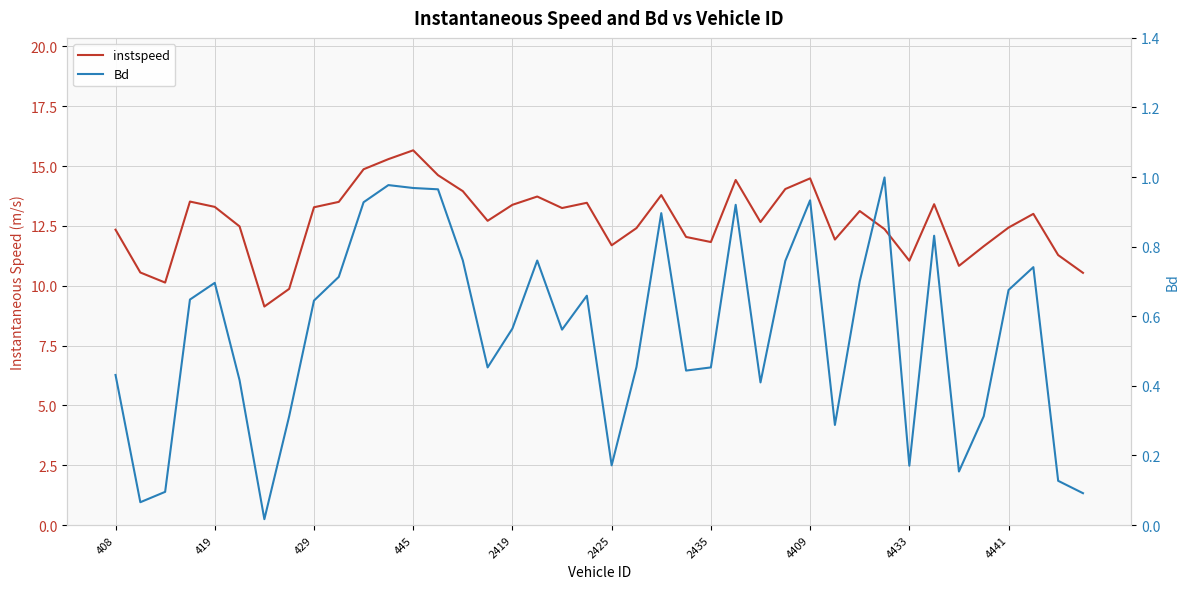

What is the average value of the instspeed series?

12.7